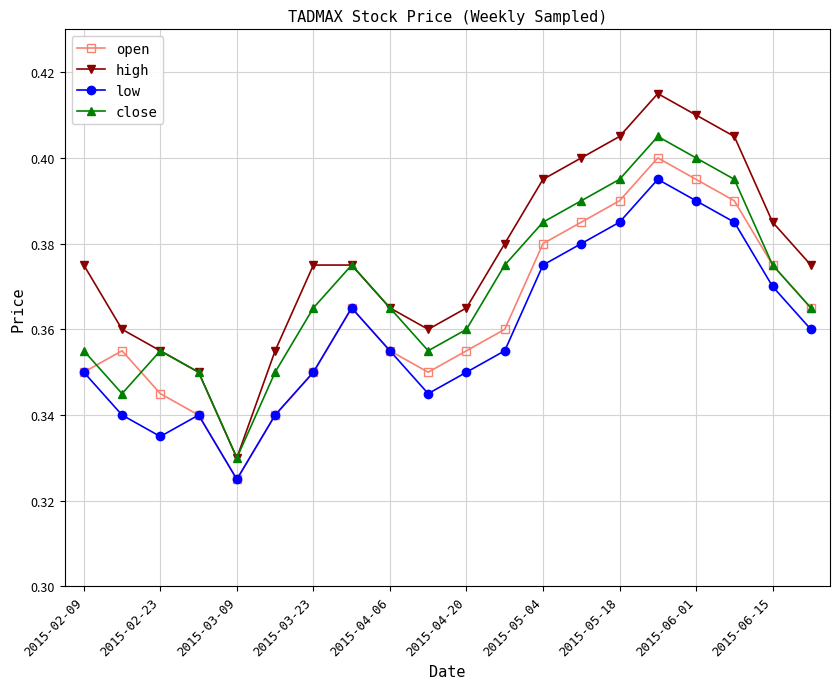

Which series has the largest total across all categories?

high